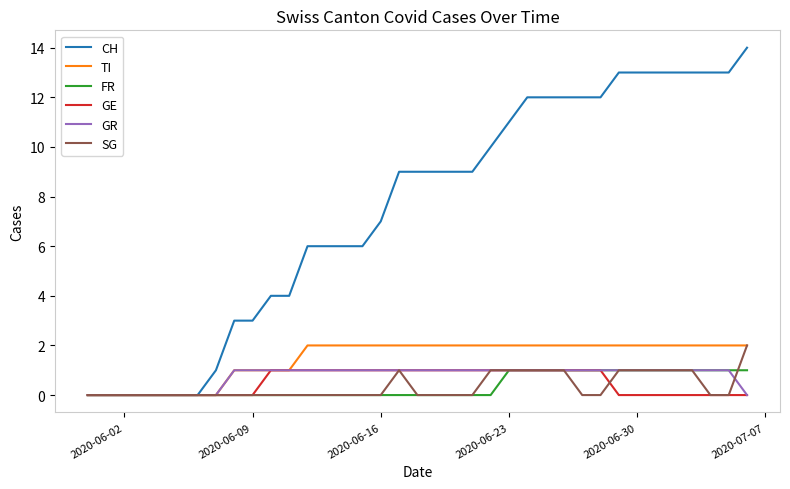

What is the maximum value shown in the chart?

14